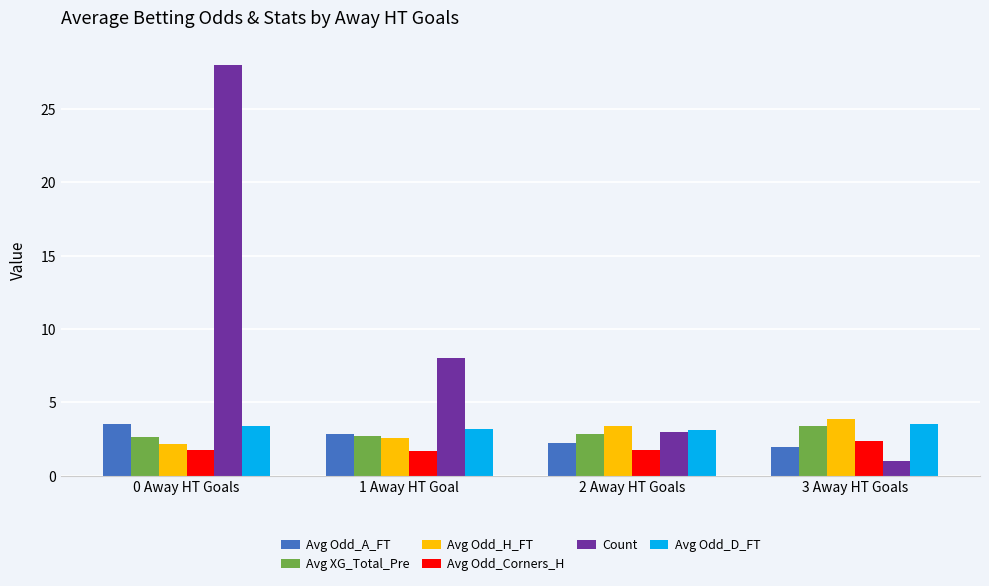

How many bars are there in each group?

6